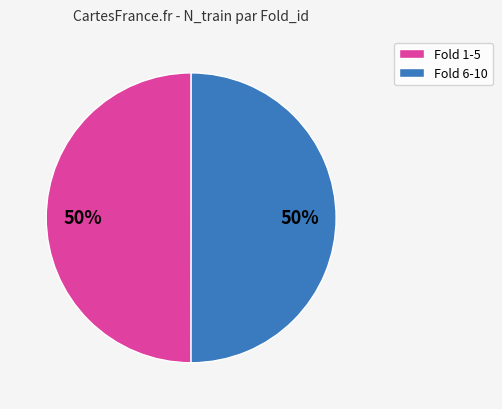

Approximately how many times larger is the value at Fold 1-5 compared to Fold 6-10?

1.0